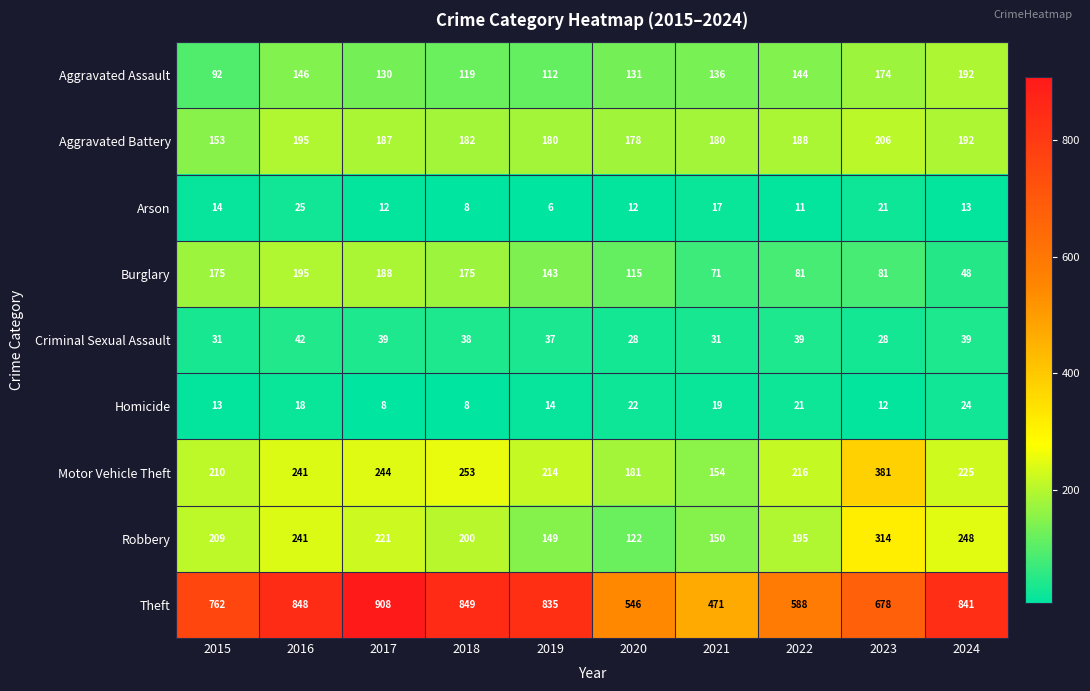

Between 2017 and 2024, which series saw the biggest shift?

Burglary